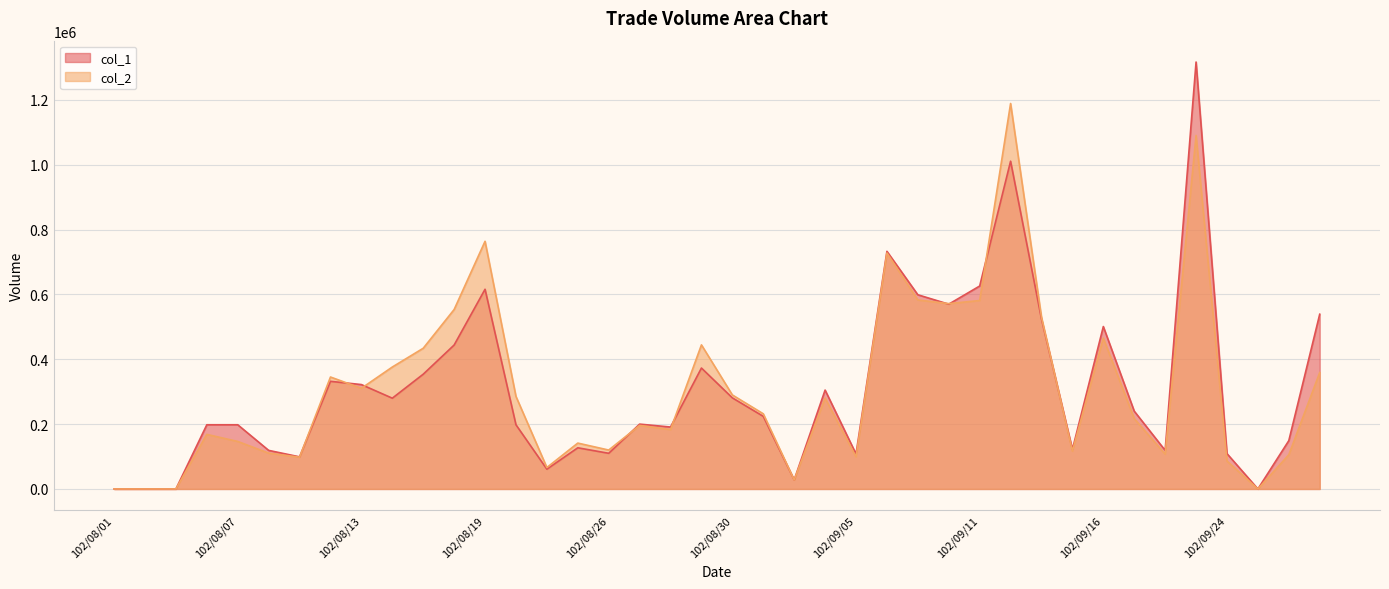

Is the value of col_2 at 102/09/03 greater than the value of col_1 at 102/09/23?

No